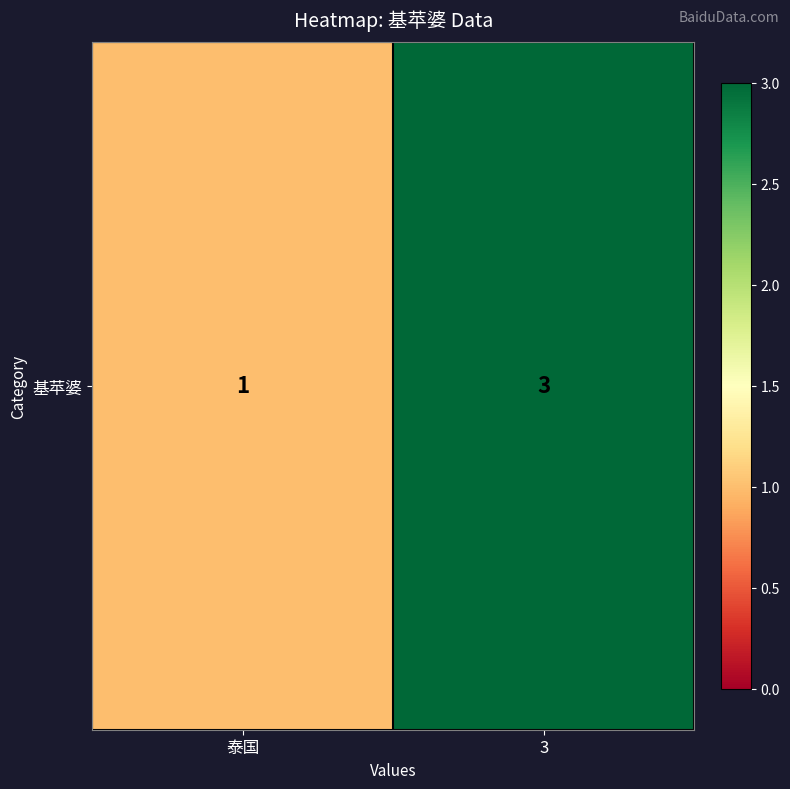

Rank the categories by value from highest to lowest.

3, 泰国